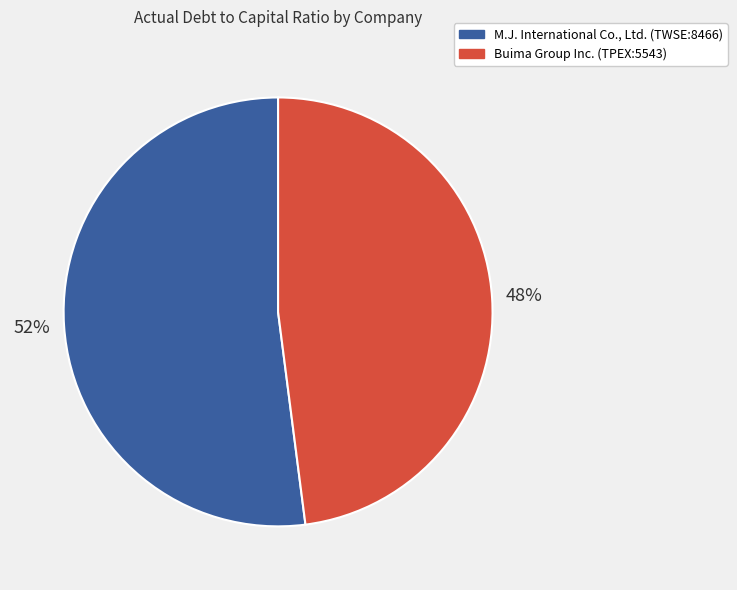

Is it true that M.J. International Co., Ltd. (TWSE:8466) is 52% of the pie?

True